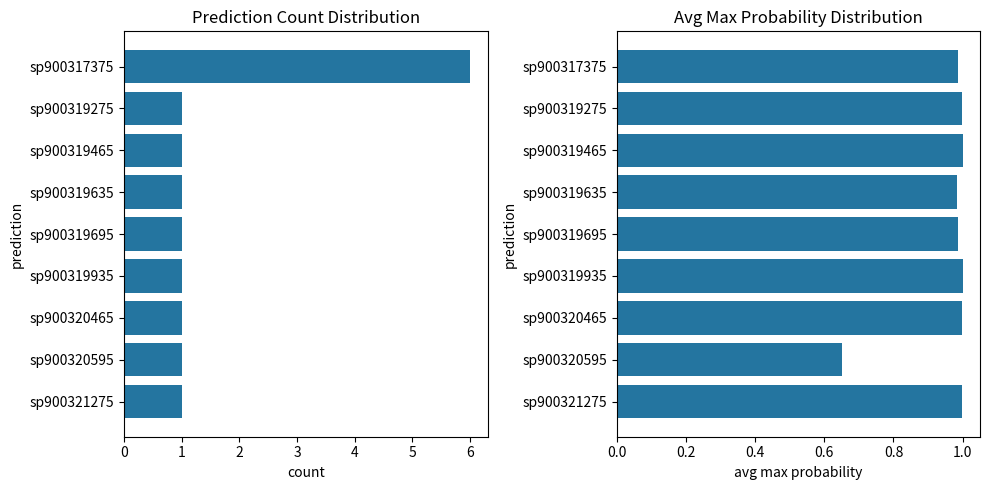

Does the chart contain stacked bars?

No